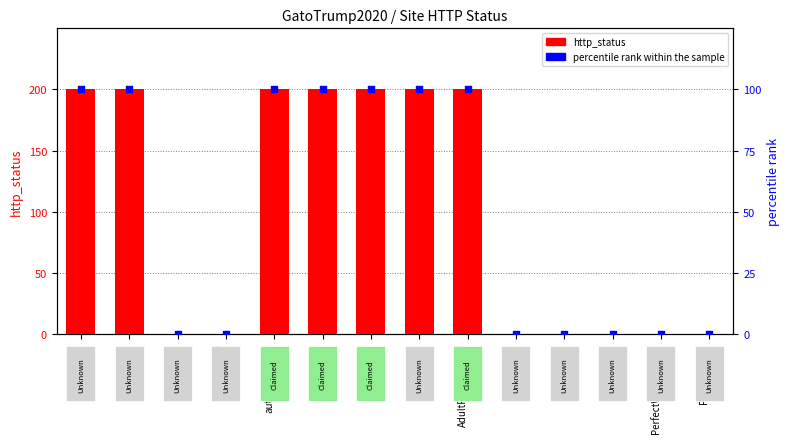

Which series contains the lowest Y value?

http_status